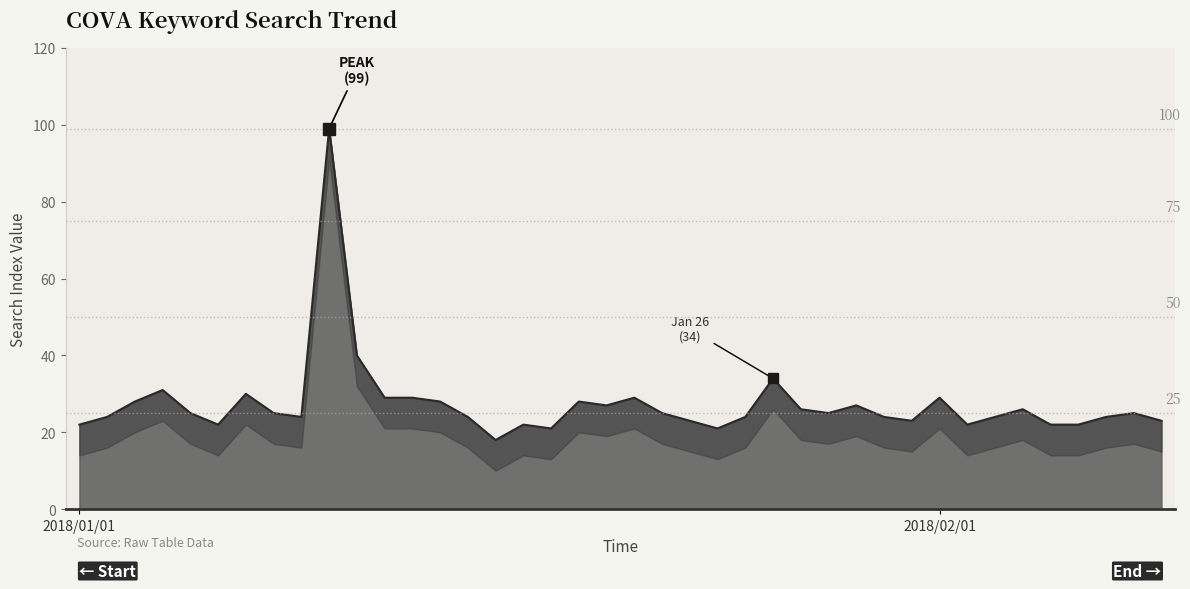

What is the difference between the maximum and minimum values?

81